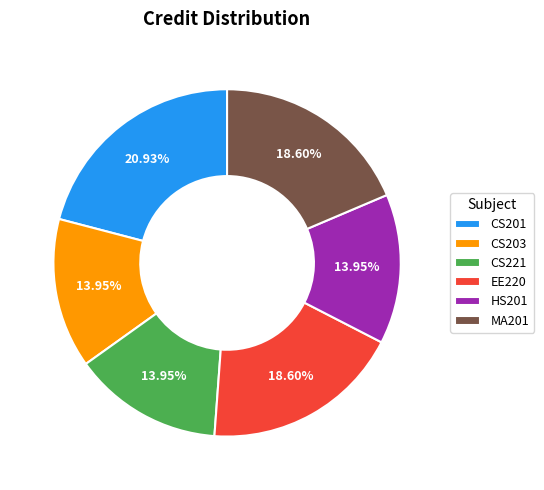

Is it true that CS203 is 14% of the pie?

True